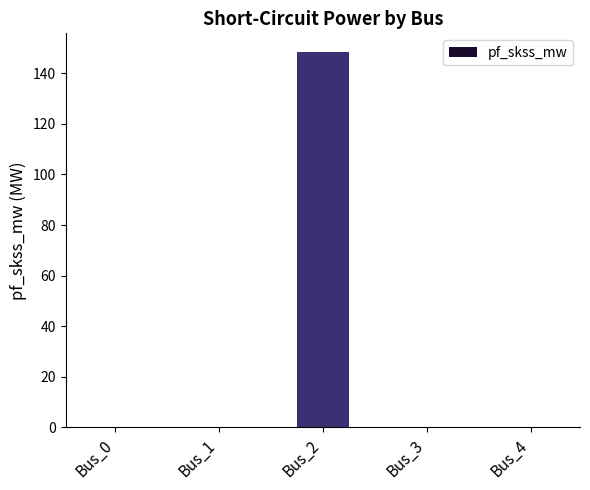

Count the number of categories in the chart.

5